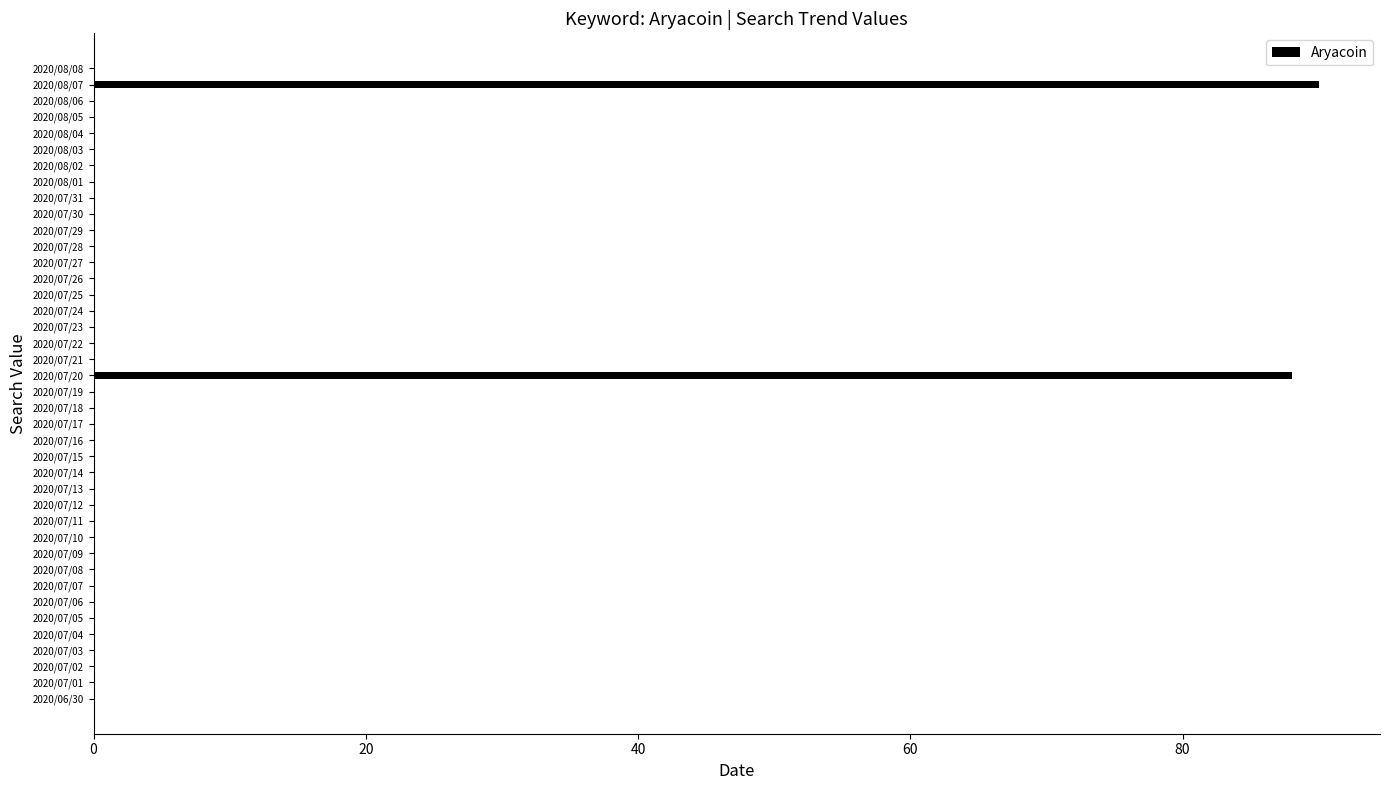

At which label is the value closest to 45?

2020/07/20